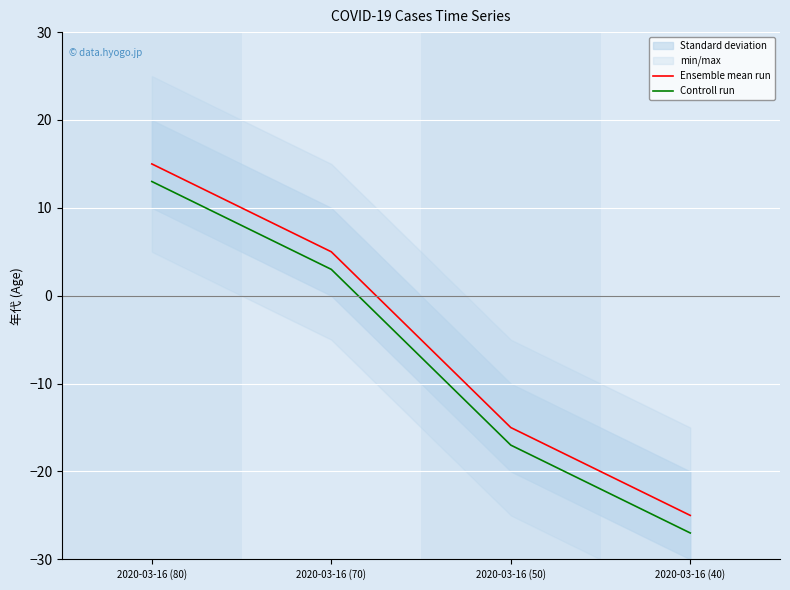

What is the label of the 2nd point from the right?

2020-03-16 (50)